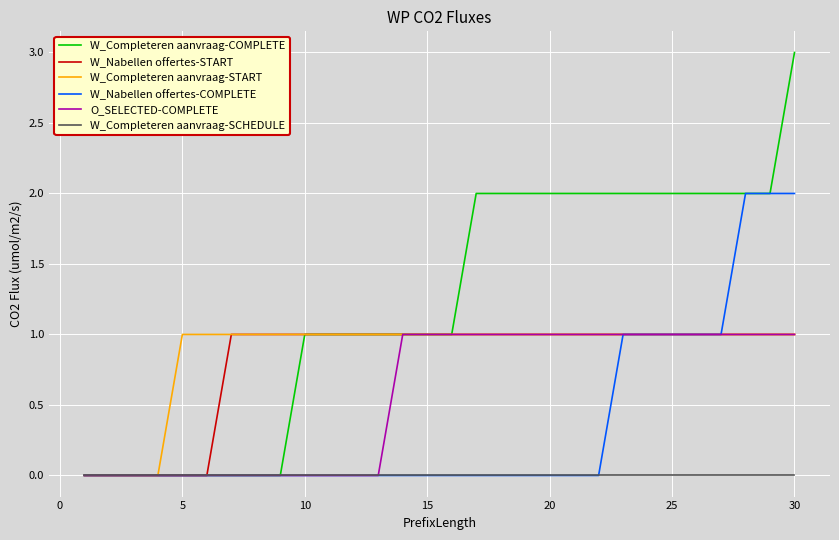

Which series has the largest total across all categories?

W_Completeren aanvraag-COMPLETE